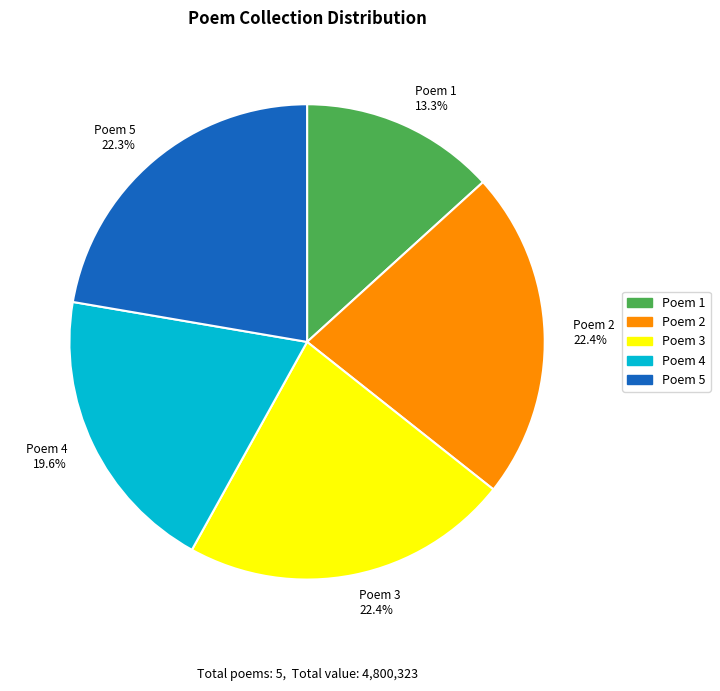

Does Poem 1 13.3% represent more than half of the total?

No